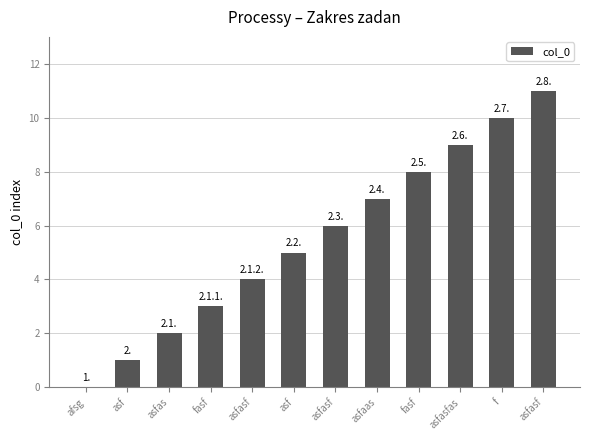

Reading right to left, extract all data points from this chart.

11	10	9	8	7	6	5	4	3	2	1	0